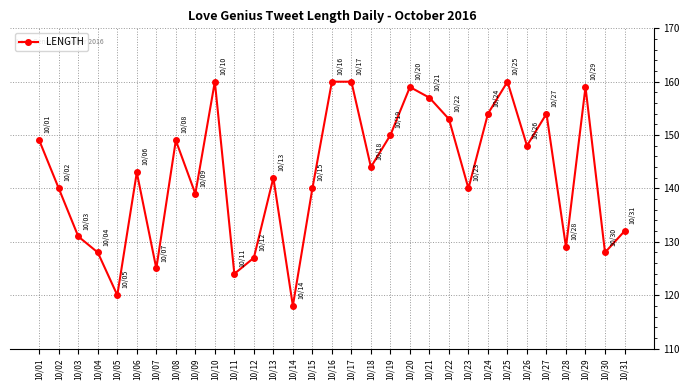

Which label corresponds to the smallest value in the chart?

10/14